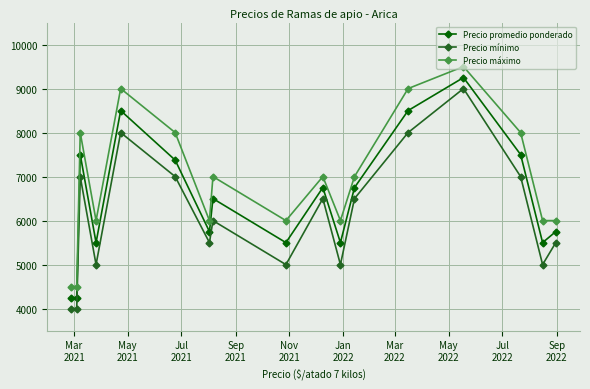

Which series has the largest total across all categories?

Precio máximo